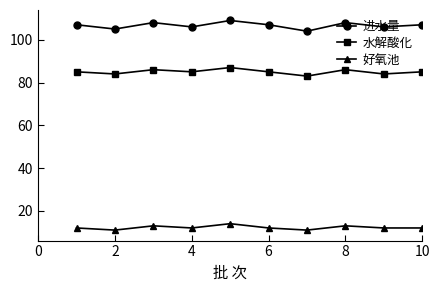

How many lines are shown in the chart?

3